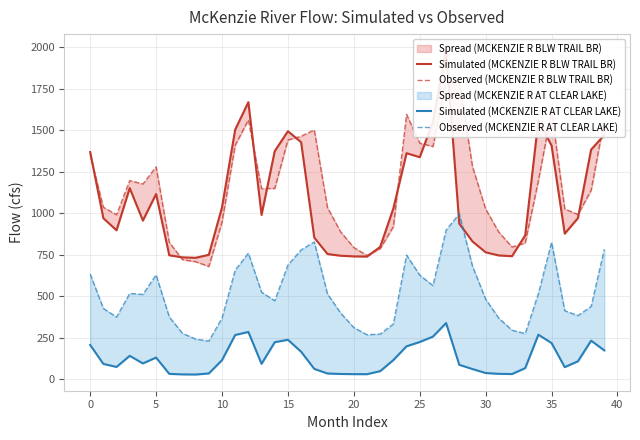

Rank the series by their maximum value, from lowest to highest.

Simulated (MCKENZIE R AT CLEAR LAKE), Observed (MCKENZIE R AT CLEAR LAKE), Observed (MCKENZIE R BLW TRAIL BR), Simulated (MCKENZIE R BLW TRAIL BR)